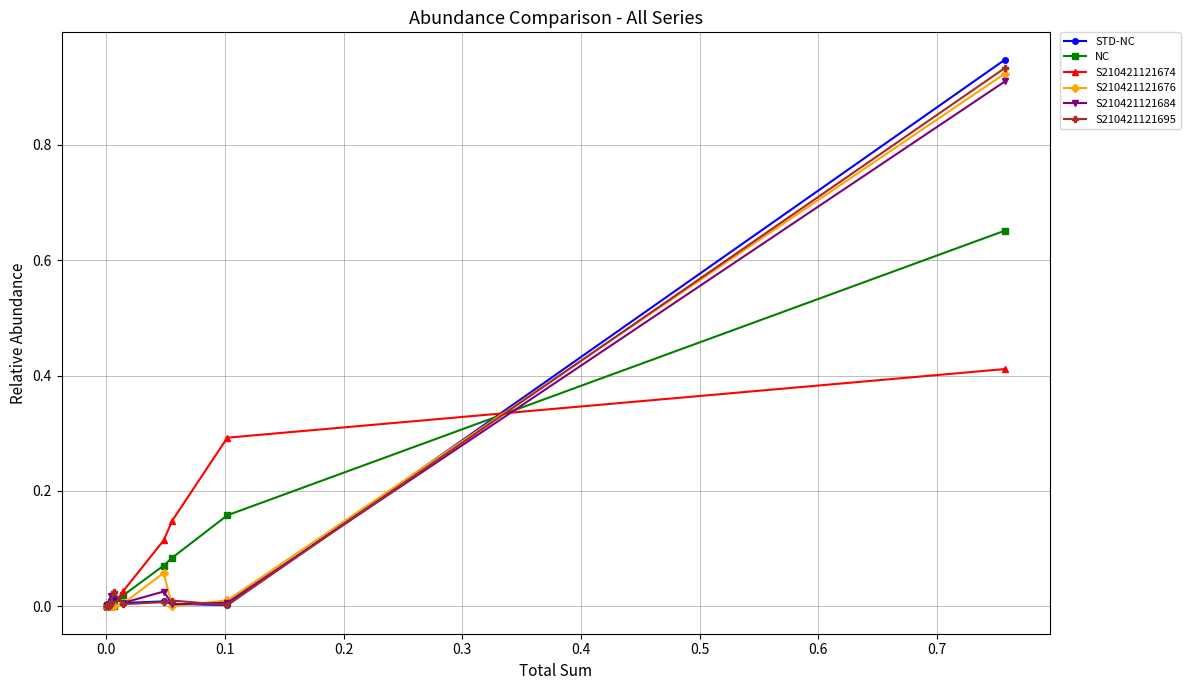

Which series has the widest spread of values?

STD-NC